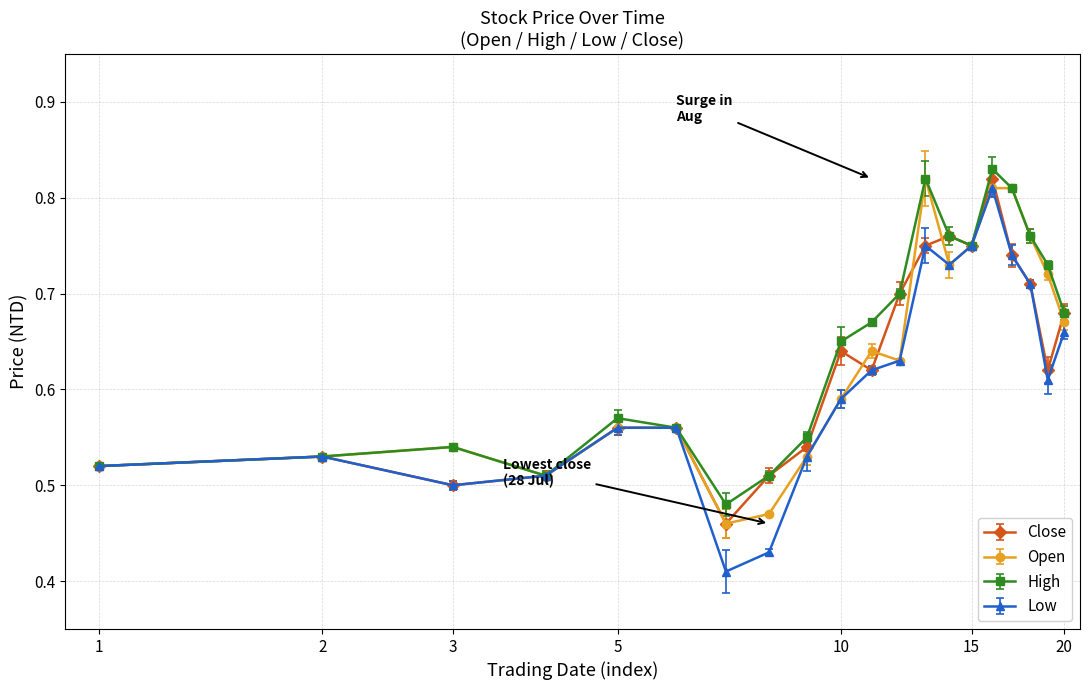

How many Close values are between 0 and 1?

20